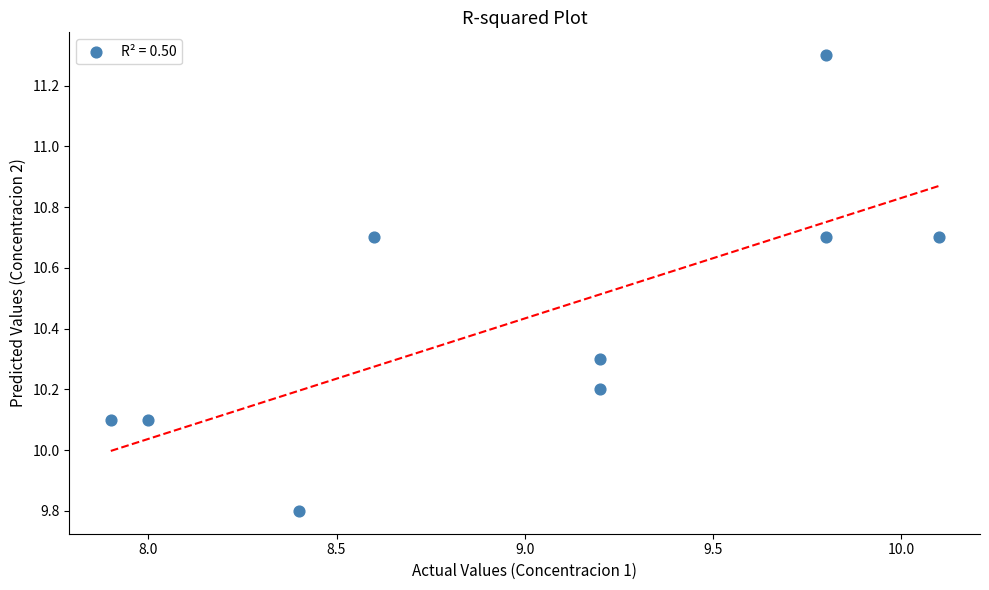

What is the average X value?

9.0